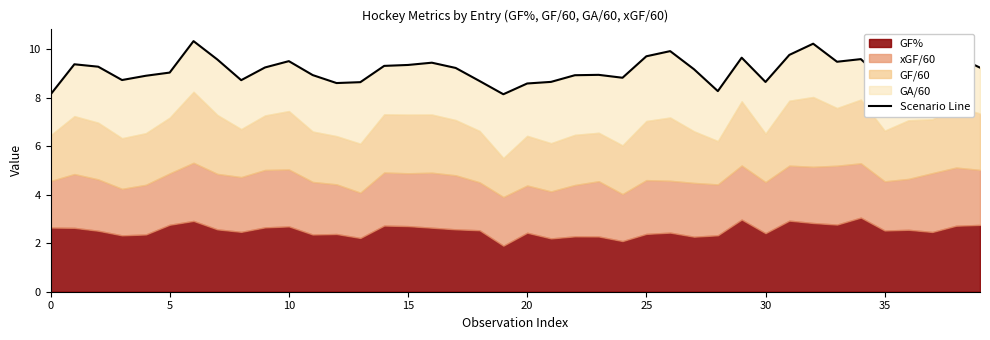

Reading right to left, extract all data points from this chart.

9.2	9.7	9.4	9.4	8.7	9.6	9.5	10.2	9.8	8.7	9.7	8.3	9.2	9.9	9.7	8.8	9.0	8.9	8.7	8.6	8.1	8.7	9.2	9.5	9.4	9.3	8.6	8.6	8.9	9.5	9.3	8.7	9.6	10.3	9.0	8.9	8.7	9.3	9.4	8.1